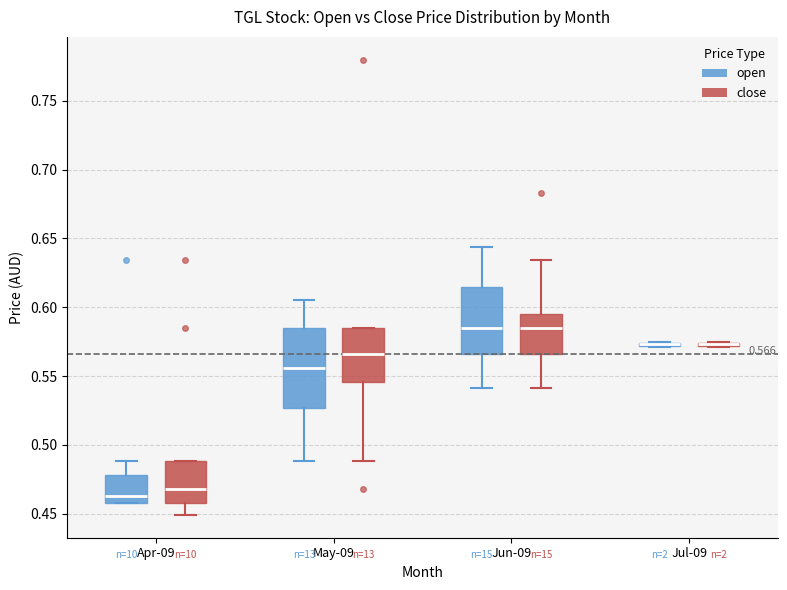

Comparing the boxes themselves (not the whiskers), which one is the tallest?

May-09 (open)